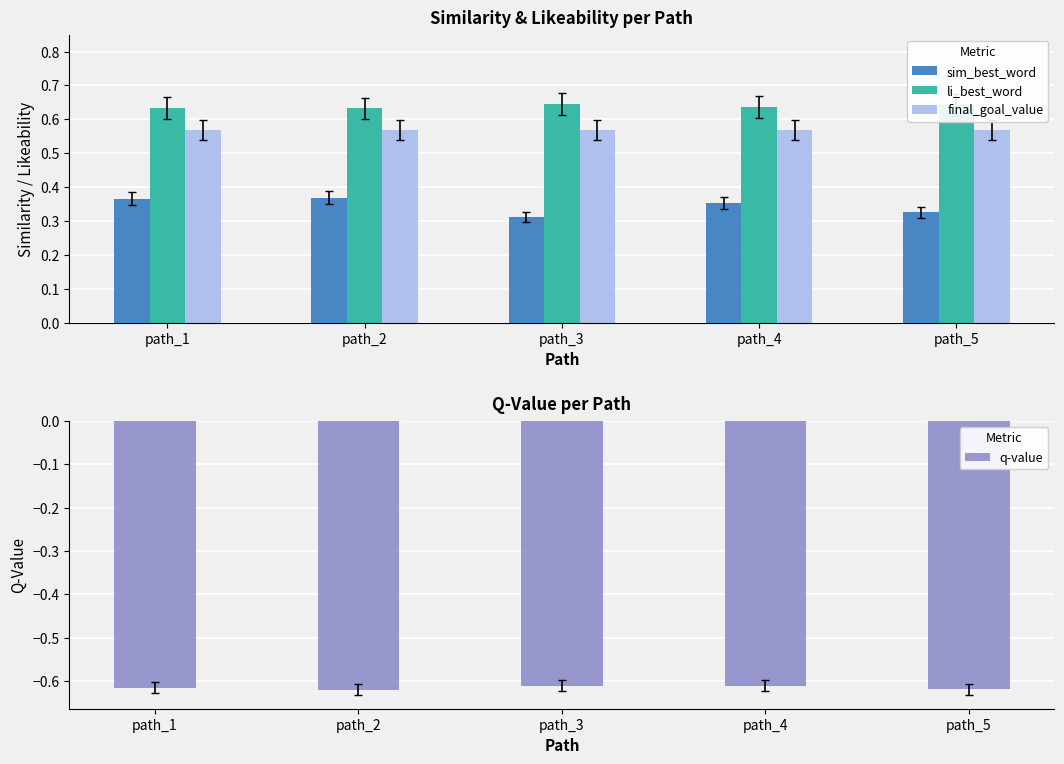

At path_1, list the series in order from smallest to largest.

q-value, sim_best_word, final_goal_value, li_best_word